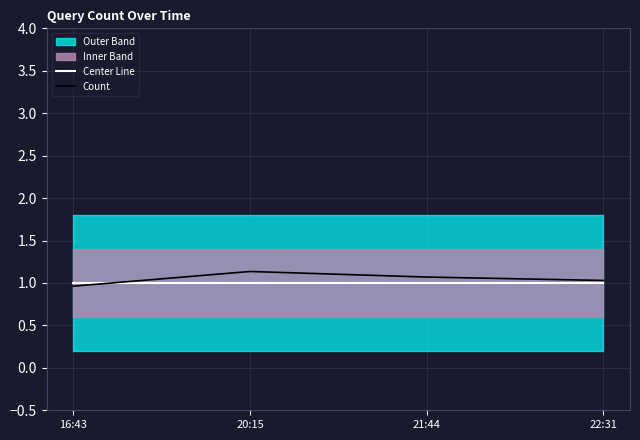

Which category has the highest value in the Count series?

20:15